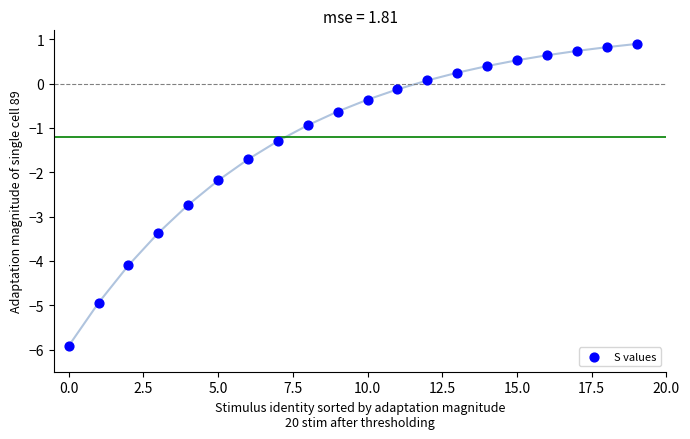

What is the range of Y values (max minus min)?

6.8